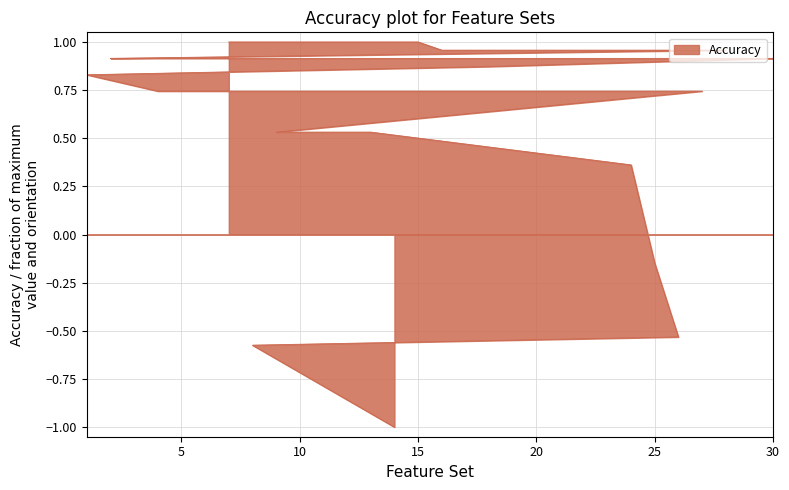

What is the minimum value shown in the chart?

-1.0